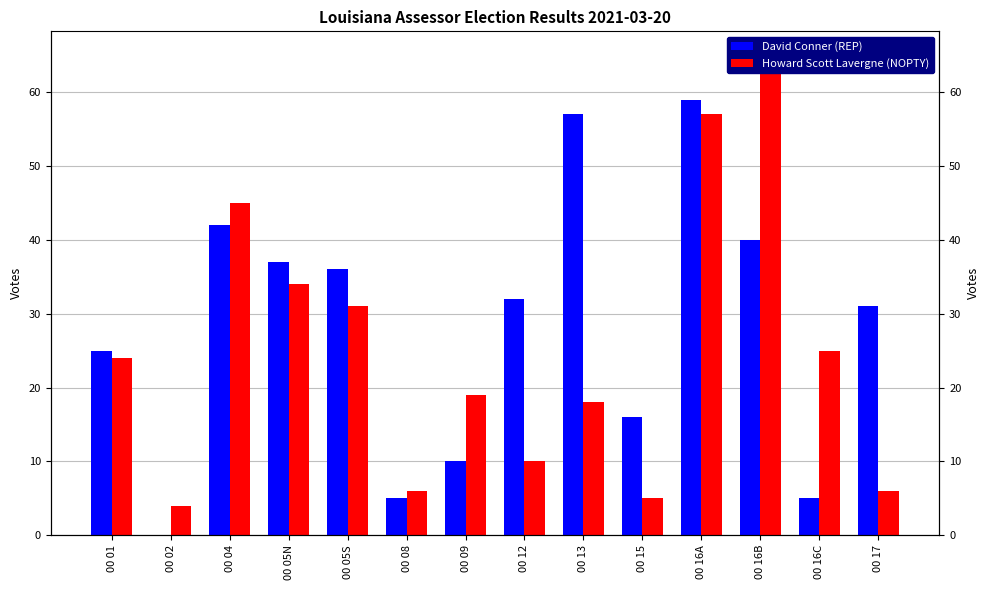

At which category is the sum across all series the highest?

00 16A